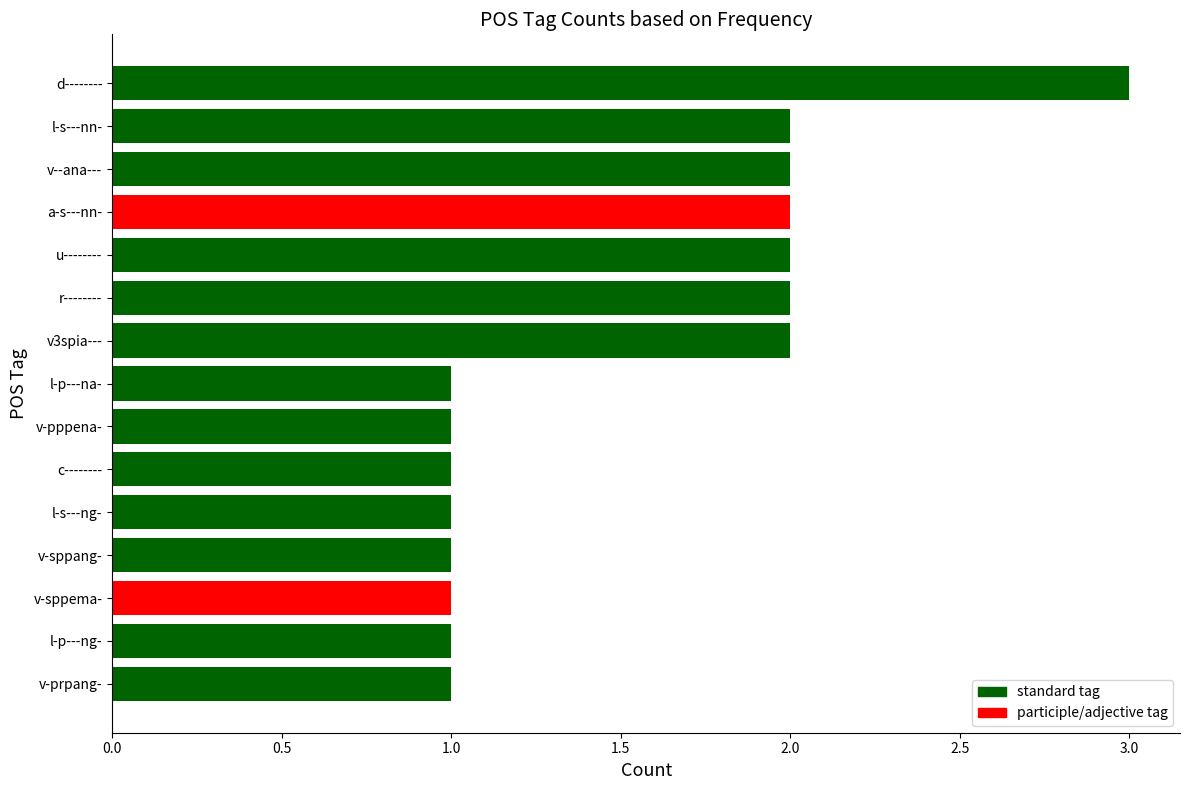

What is the label of the 15th bar from the bottom?

d--------